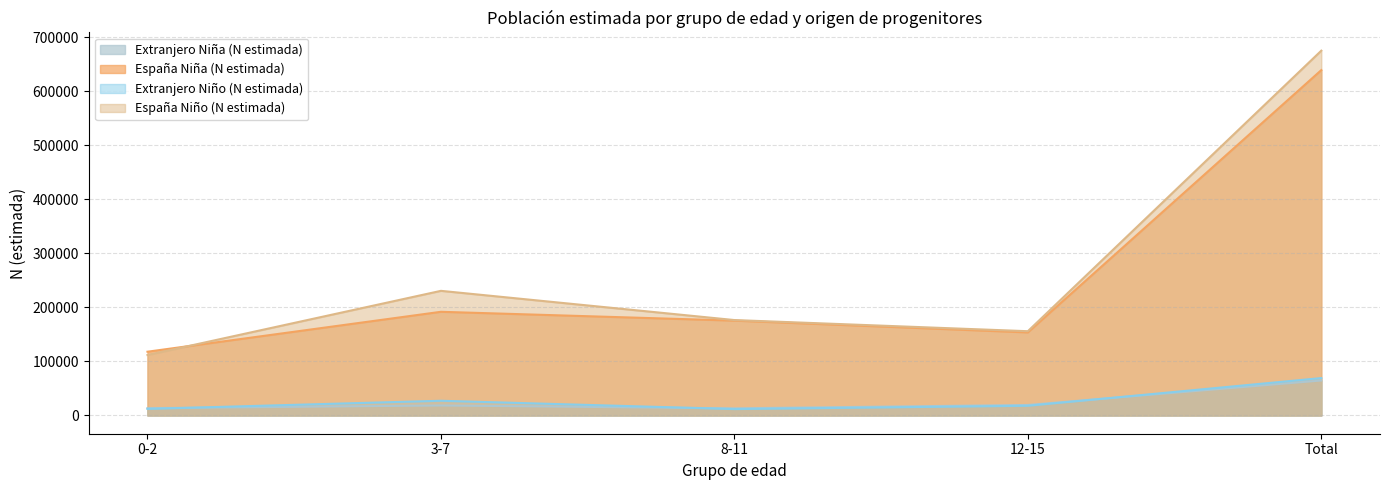

What is the total value across all series at Total?

1449215